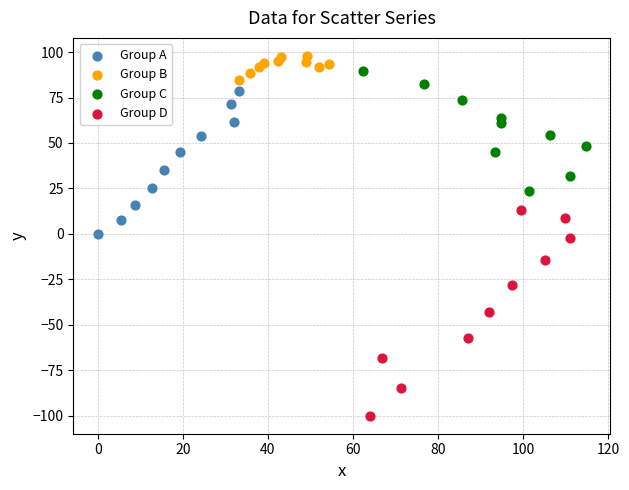

Which series contains the highest Y value?

Group B